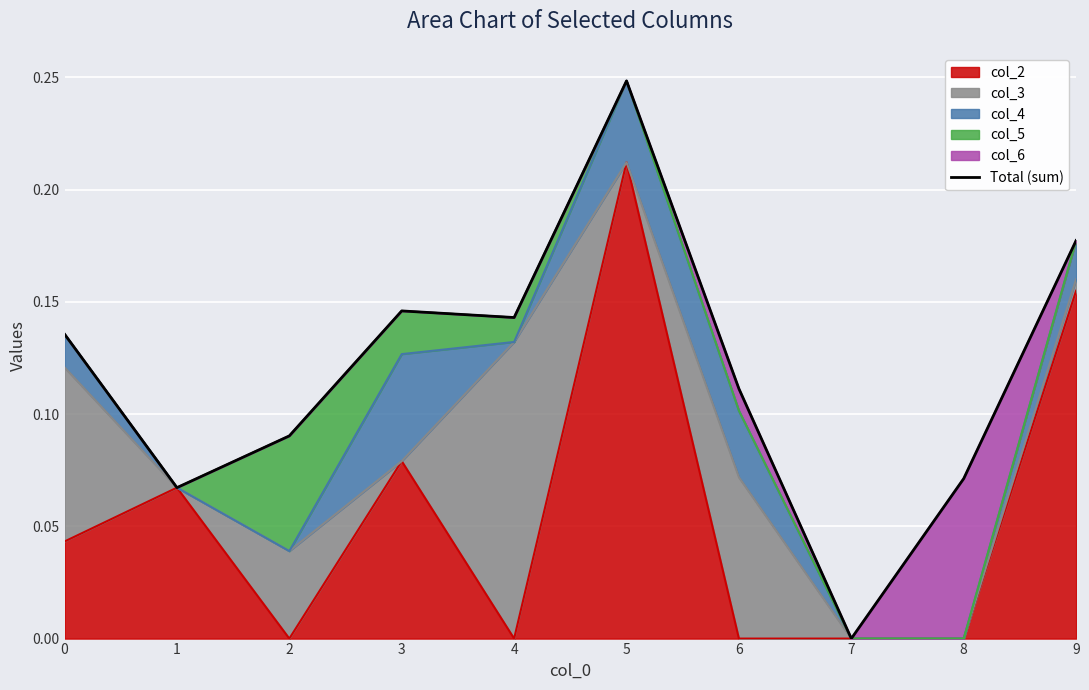

Rank the categories by value from lowest to highest.

7, 1, 8, 2, 6, 0, 4, 3, 9, 5